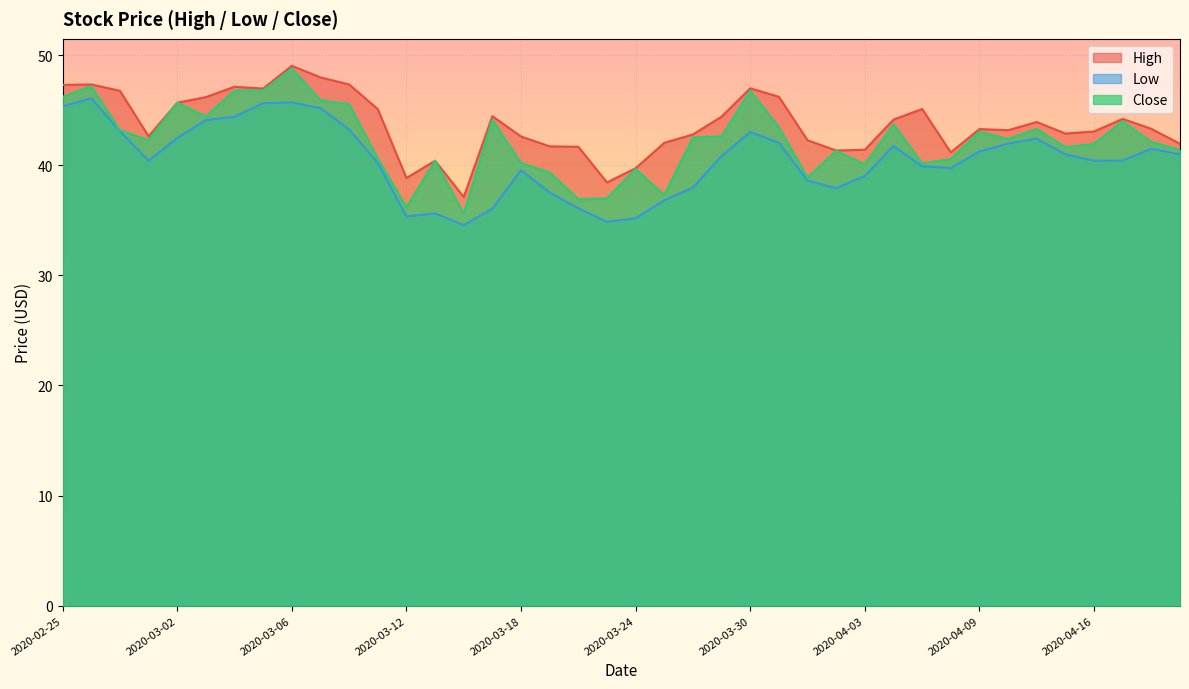

What is the approximate value of High at 2020-04-07?

45.1